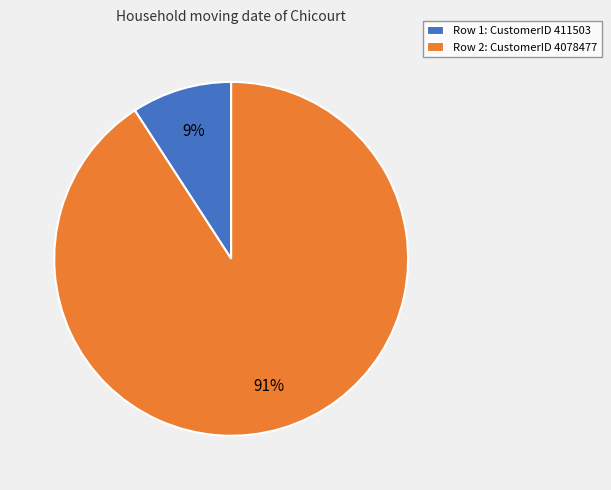

What is the majority slice?

Row 2: CustomerID 4078477